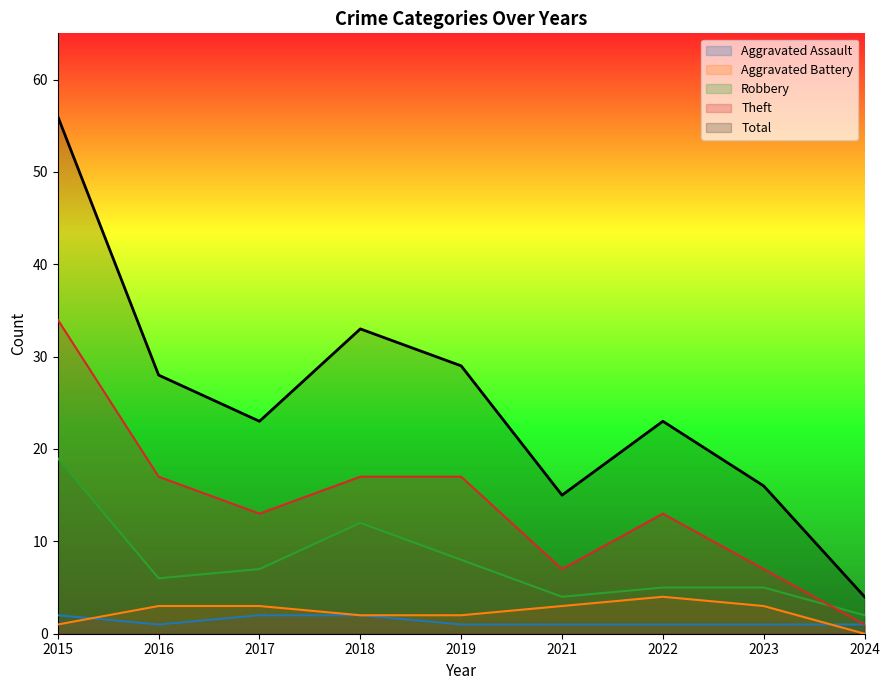

Between 2016 and 2017, which is larger?

2017